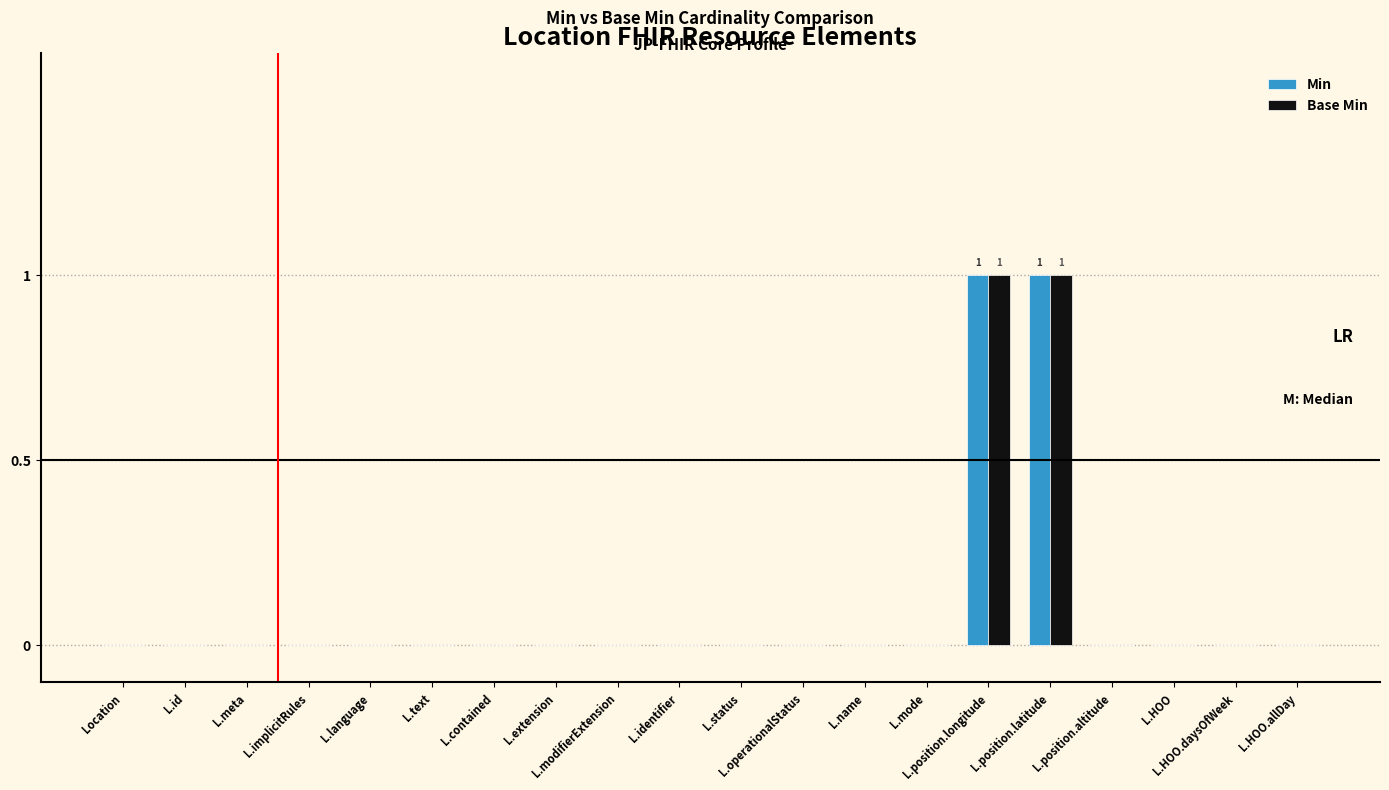

What is the sum of all Min values?

2